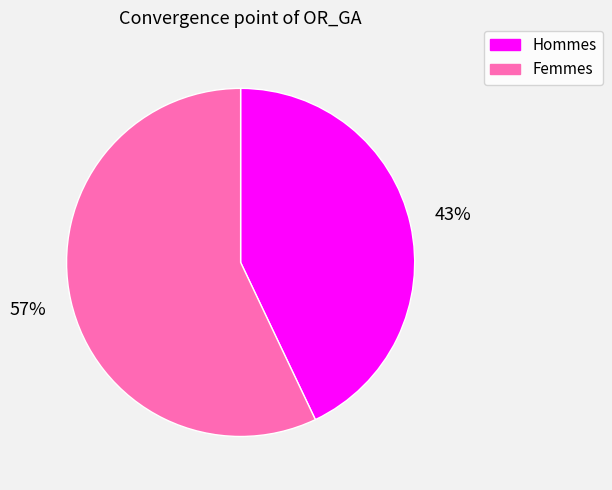

Does any single category account for the majority?

Yes